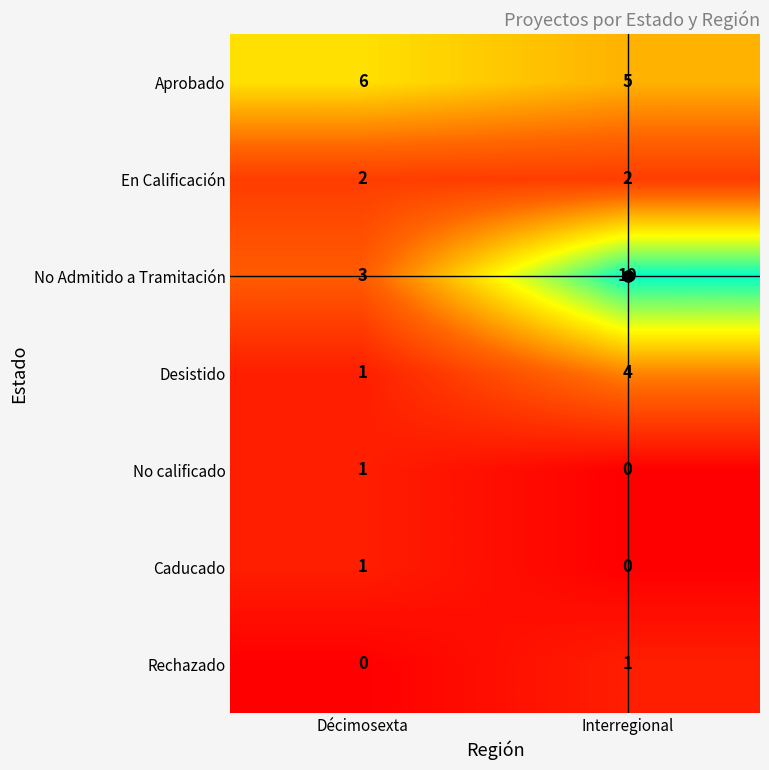

Which series changed the most between Décimosexta and Interregional?

No Admitido a Tramitación